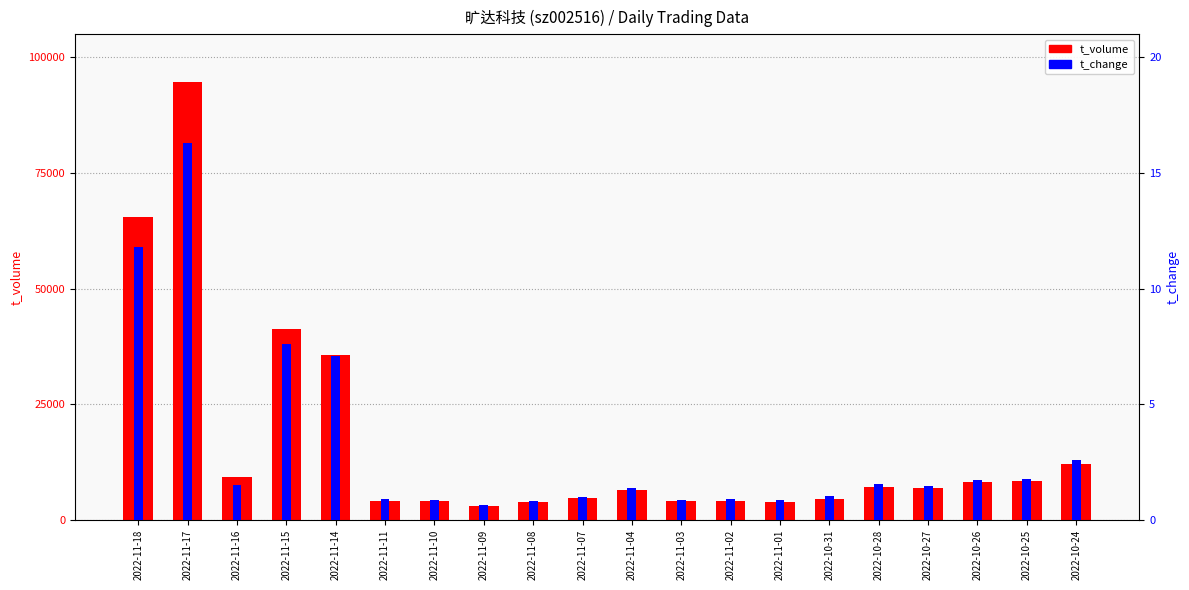

What are all the series names shown in the legend?

t_volume, t_change